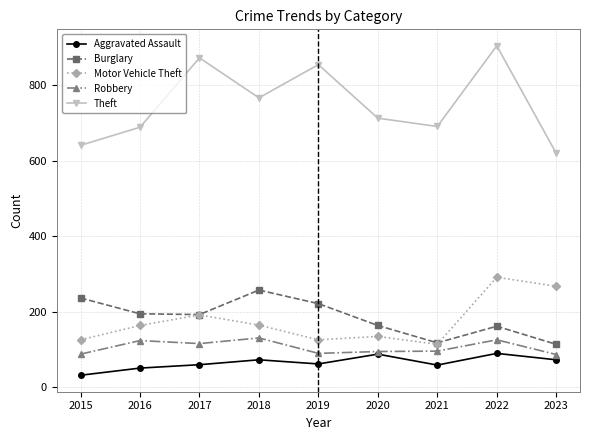

True or false: Robbery has more than 1 interior local peaks.

True